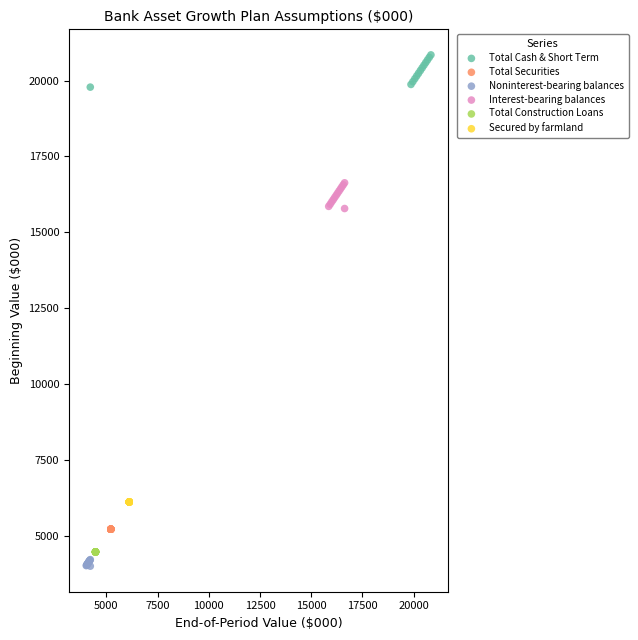

Which series contains the highest Y value?

Total Cash & Short Term